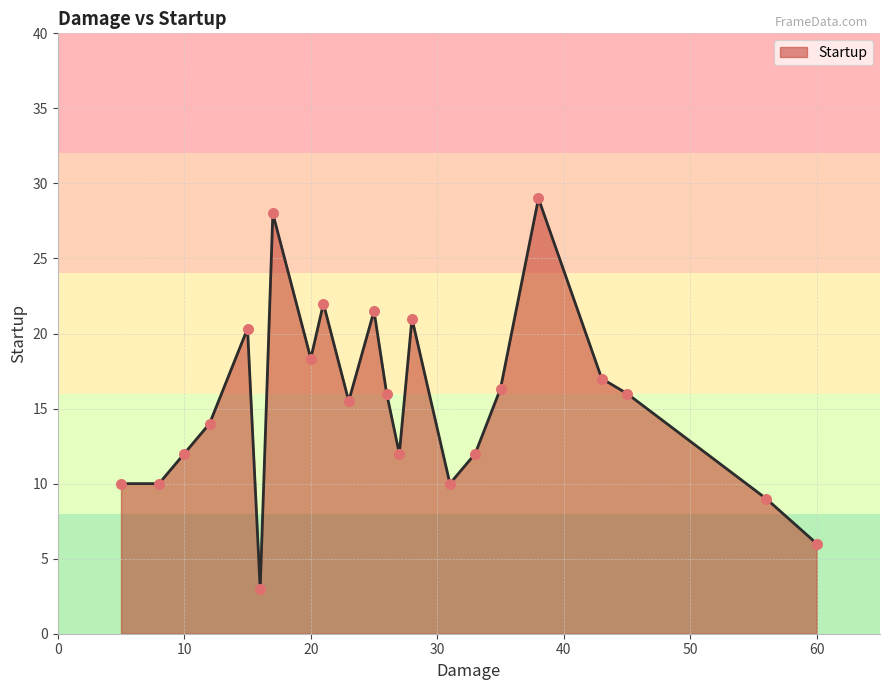

Between 35 and 24, which is larger?

24